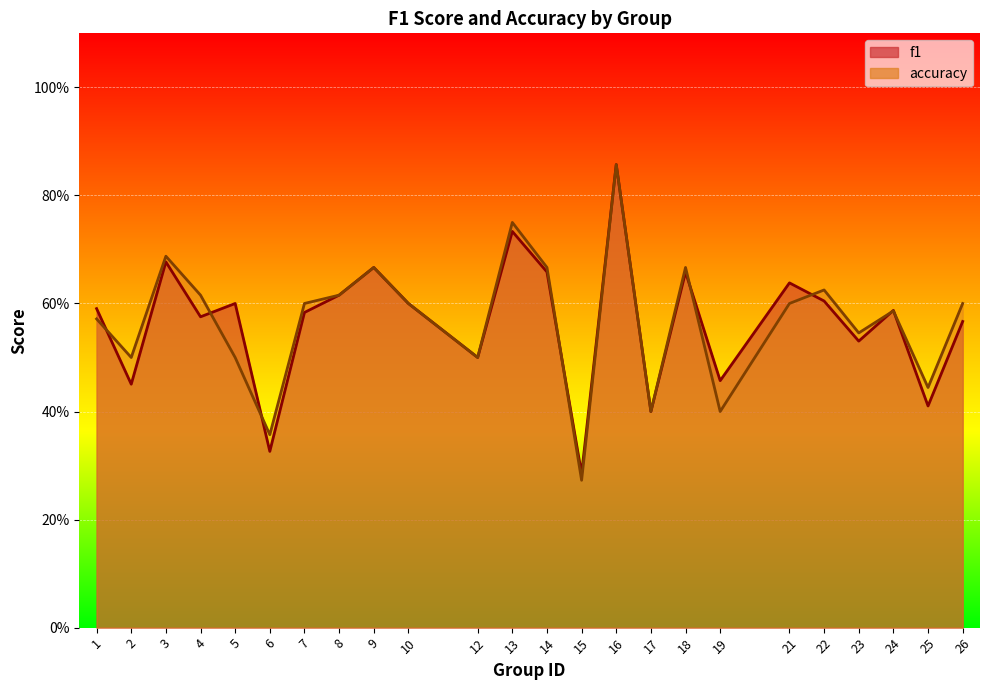

How many intersections are there between accuracy and f1?

8